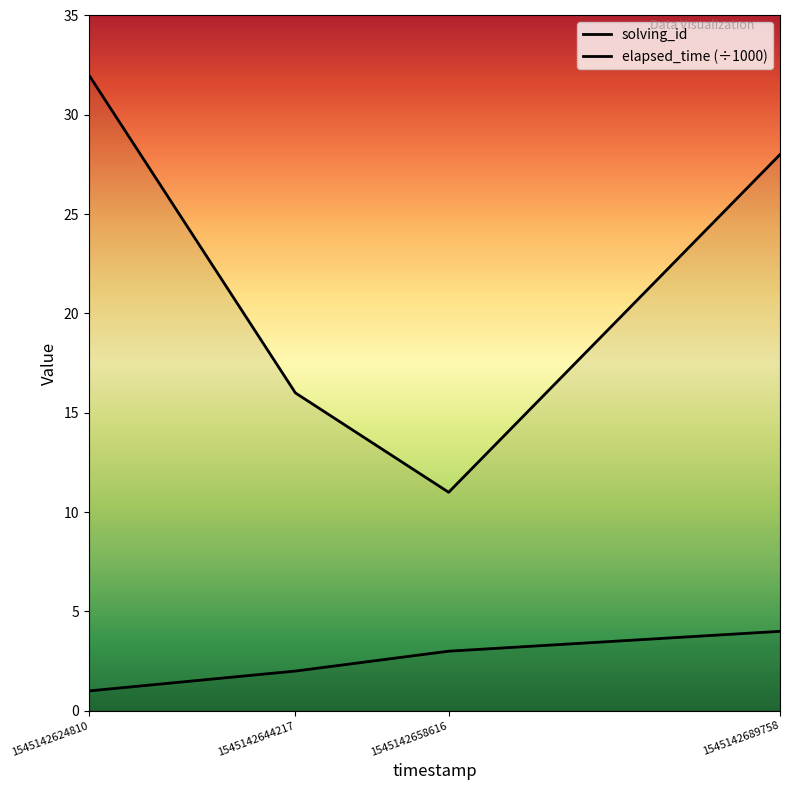

The value of elapsed_time at 1545142658616 is 5. True or false?

False